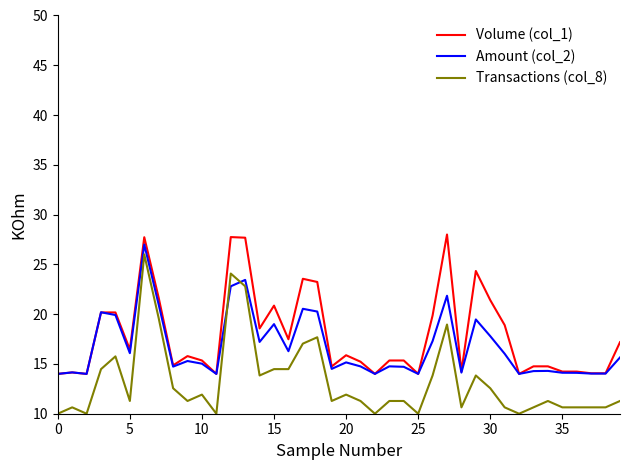

Which series has the widest spread of values?

Transactions (col_8)